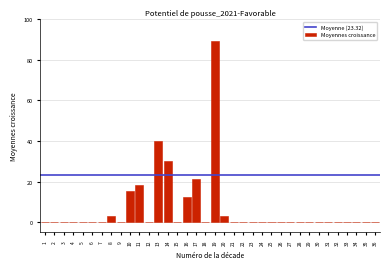

What is the change in value from 11 to 21?

-18.2